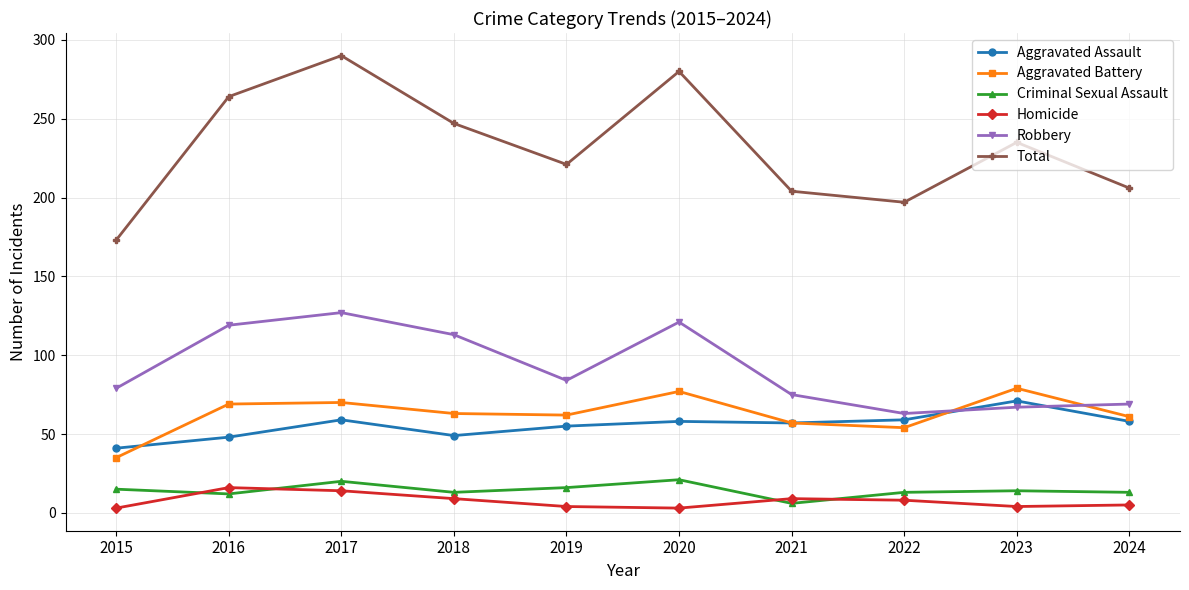

True or false: Total and Aggravated Assault cross at least once.

False